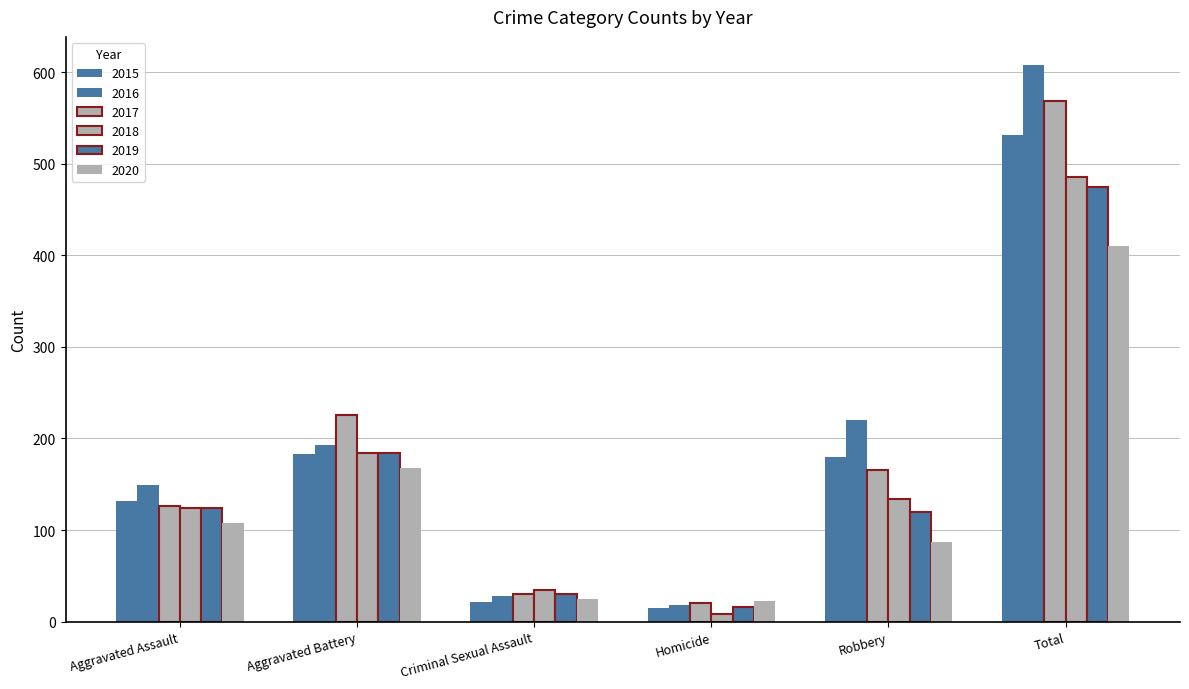

Between Criminal Sexual Assault and Homicide, which series saw the biggest shift?

2018